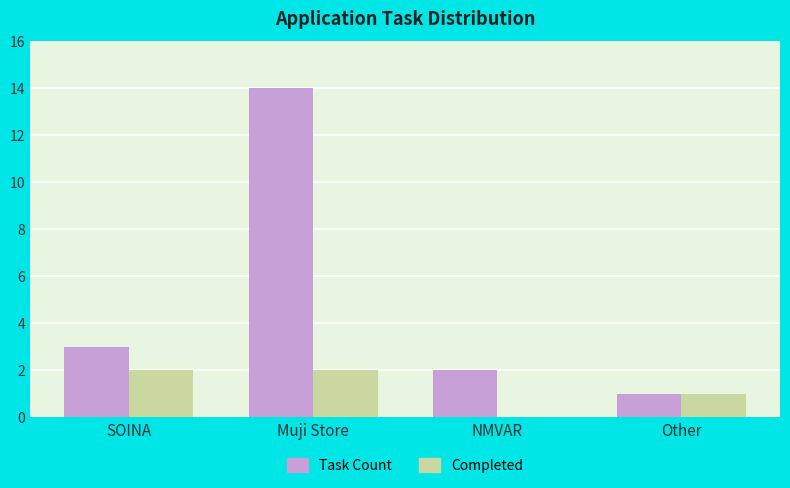

How many values in Completed are above zero?

3